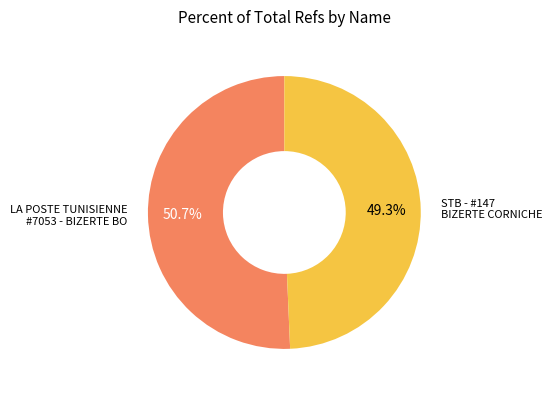

Combined, do LA POSTE TUNISIENNE #7053 - BIZERTE BO and STB - #147 BIZERTE CORNICHE account for over 50%?

Yes